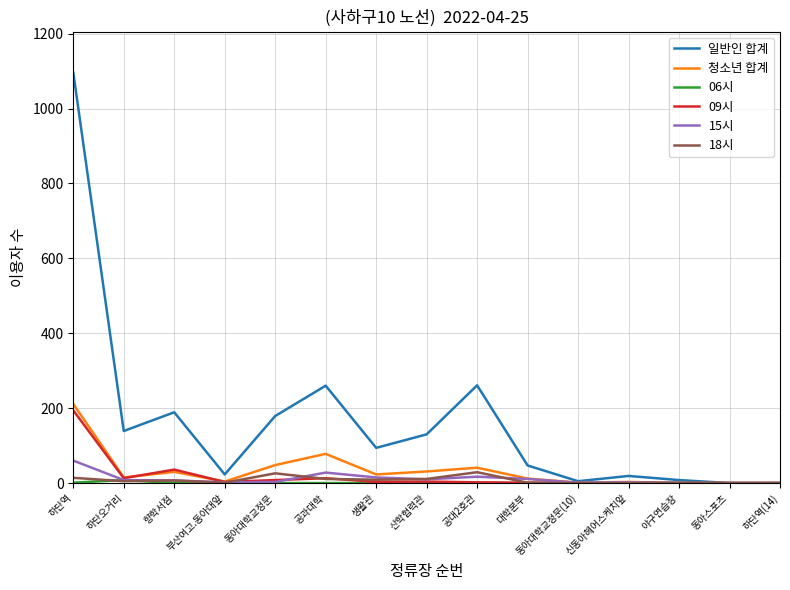

The value of 일반인 합계 at 동아대학교정문(10) is 5. True or false?

True